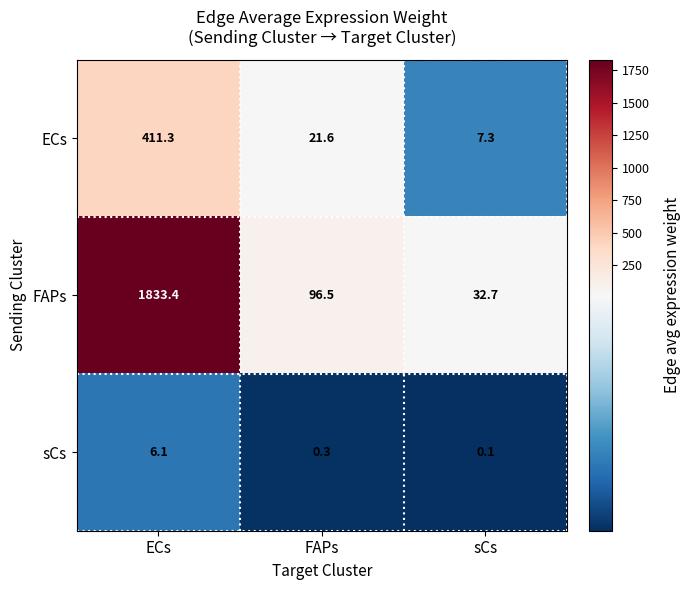

At sCs, list the series in order from largest to smallest.

FAPs, ECs, sCs